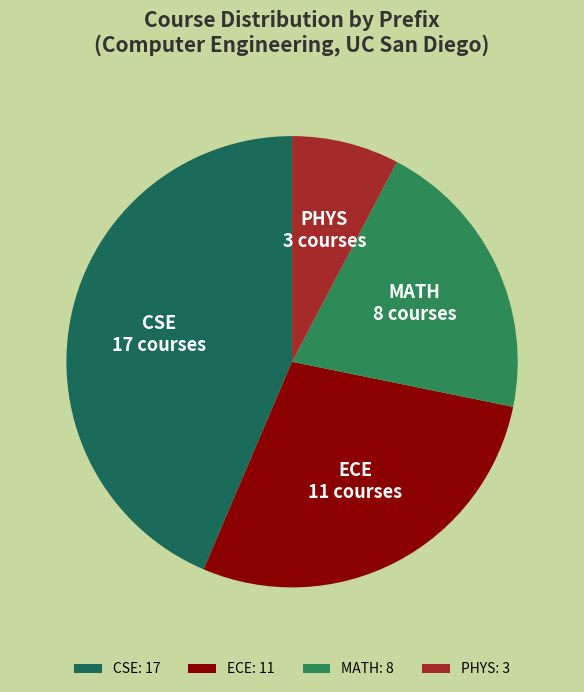

Does PHYS account for over 50% of the chart?

No